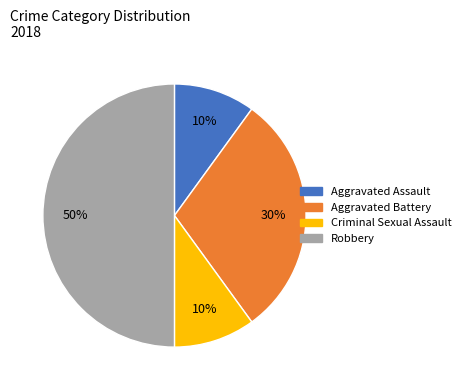

To the nearest percent, what is the average slice percentage?

25%